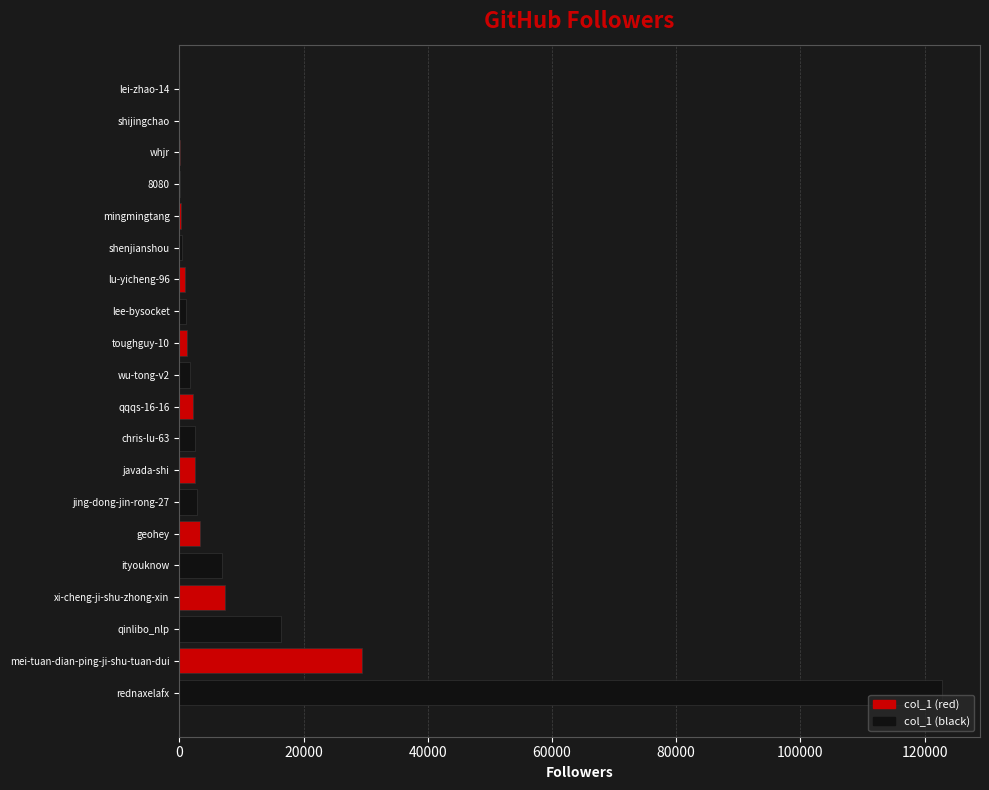

At which label is the value closest to 61401?

mei-tuan-dian-ping-ji-shu-tuan-dui